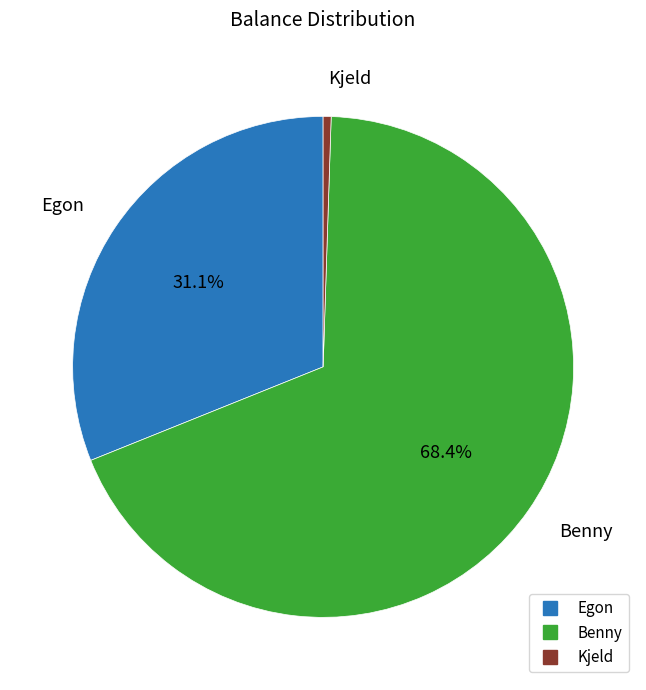

To the nearest percent, what is the average slice percentage?

33%